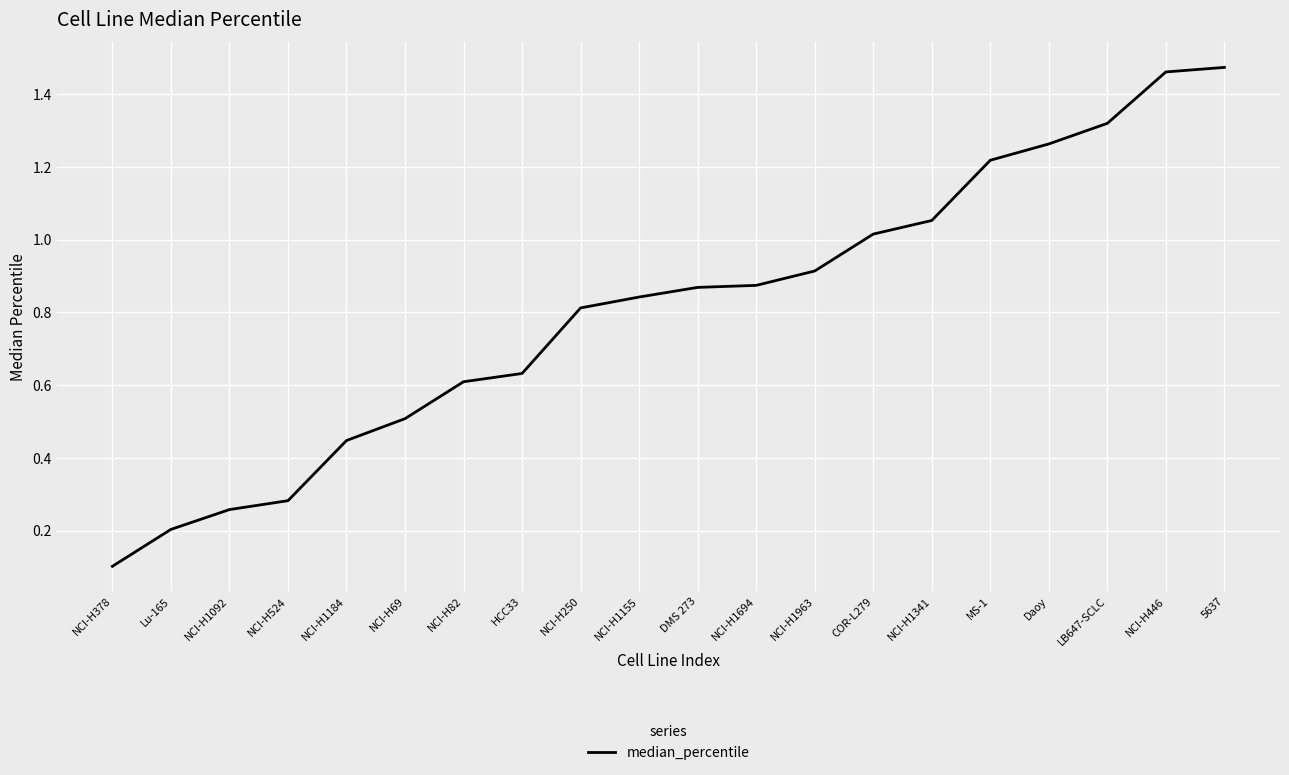

What is the change in value from NCI-H82 to MS-1?

+0.6